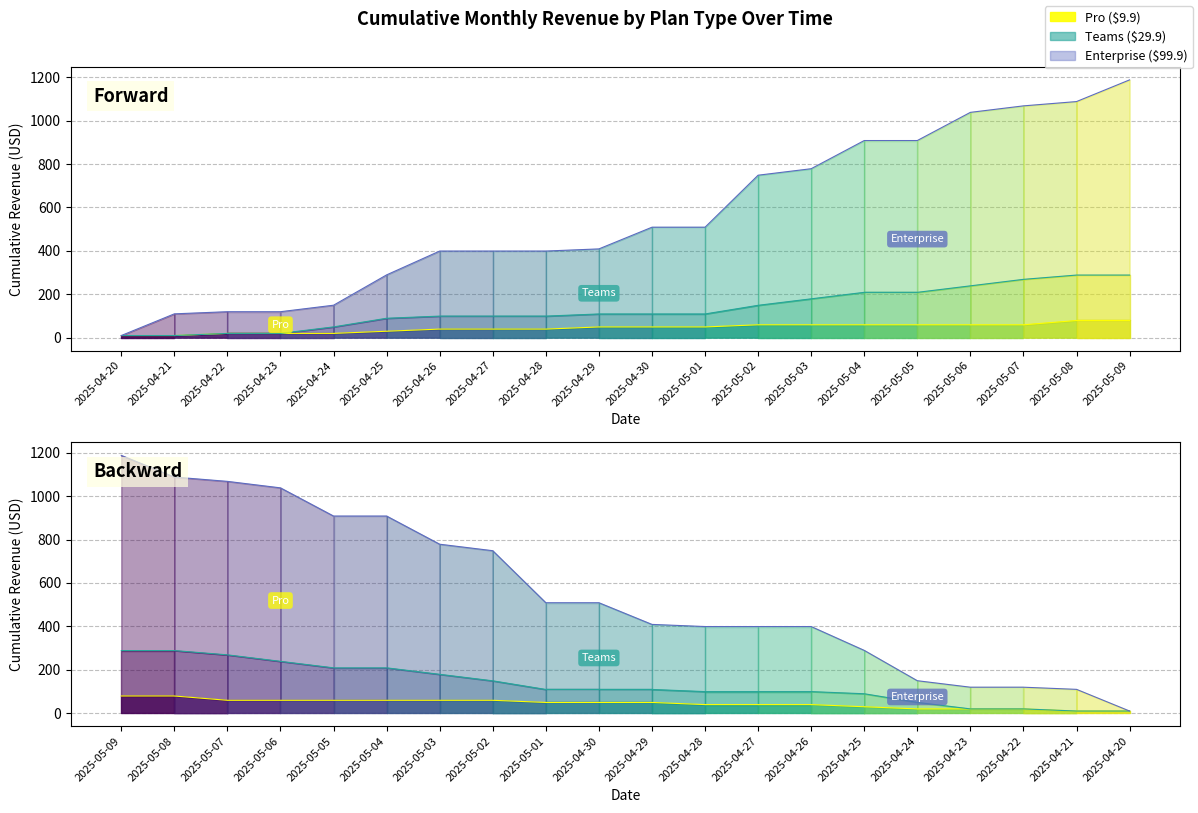

The Teams series shows 367.5 at 2025-05-07. True or false?

False